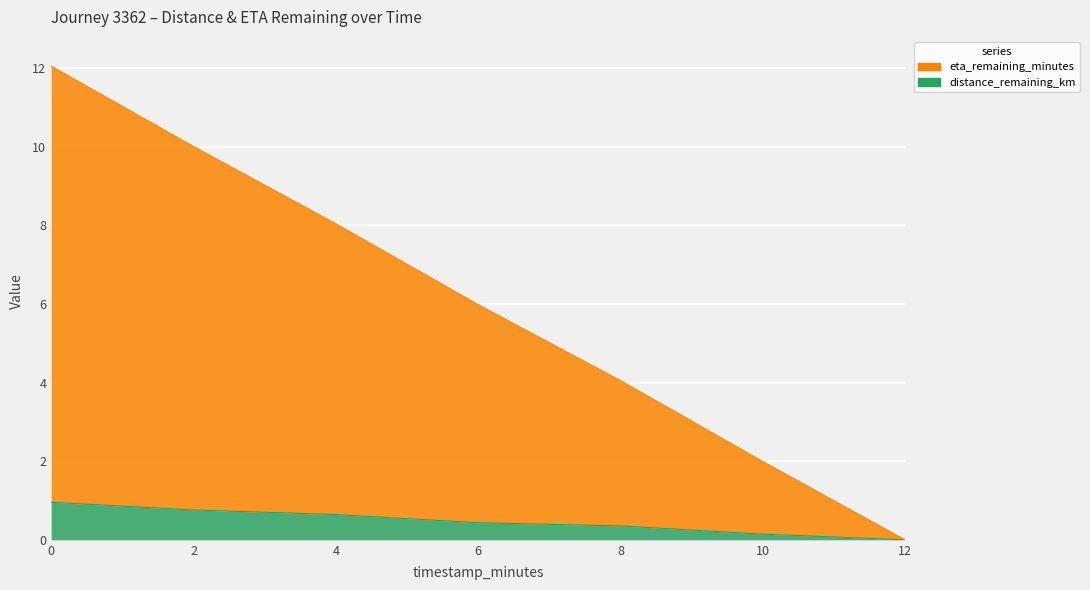

What is the label of the 5th point from the right?

4.0